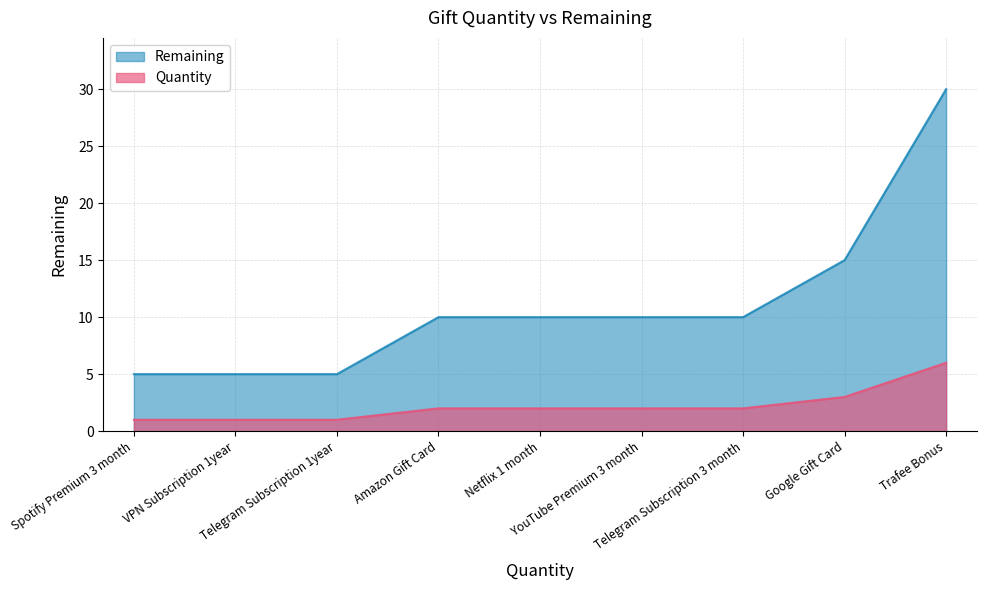

True or false: Quantity and Remaining cross at least once.

False